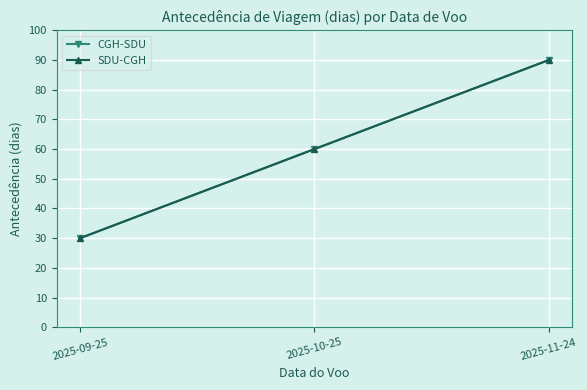

Does the chart display data point markers on the line(s)?

Yes